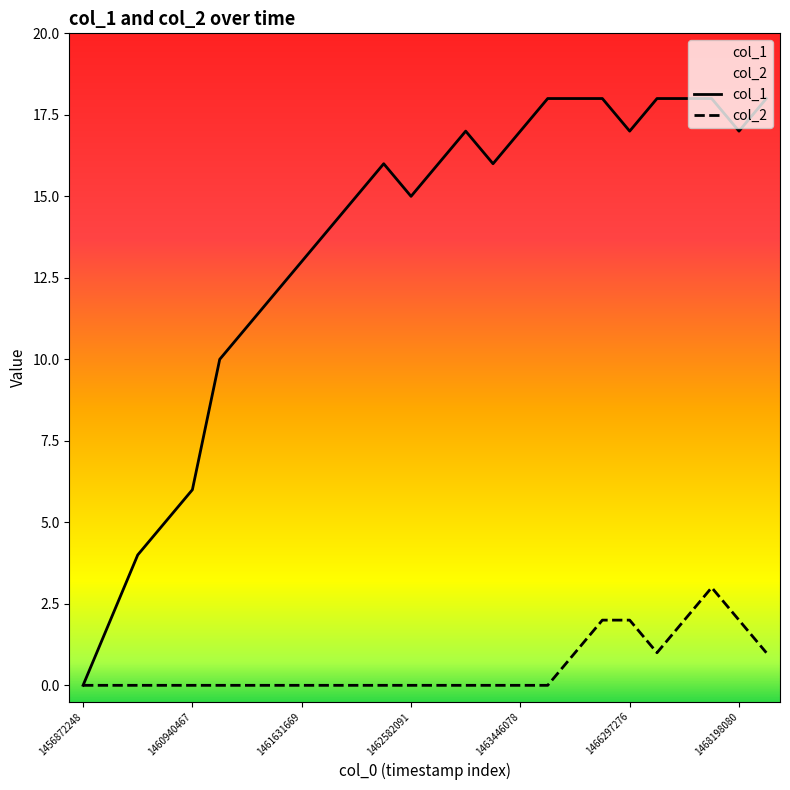

What is the greatest value displayed?

18